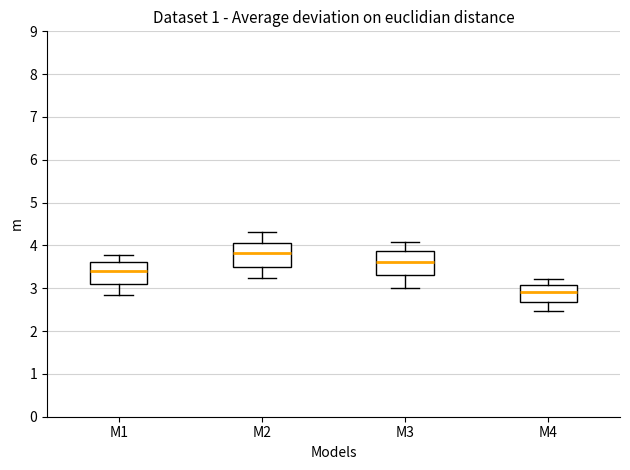

Which box's median line is the highest?

M2